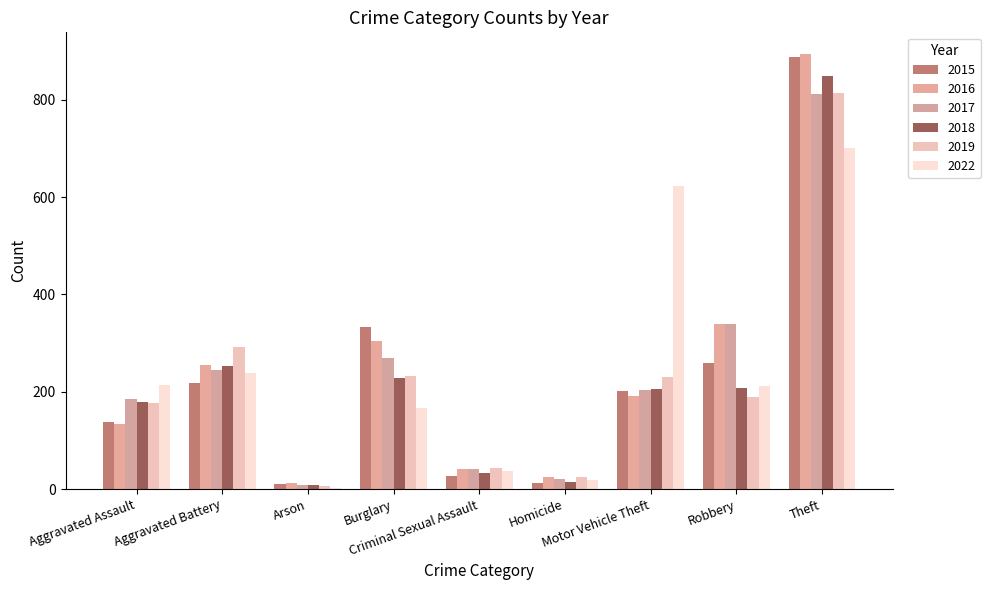

What is the minimum value for 2018?

8